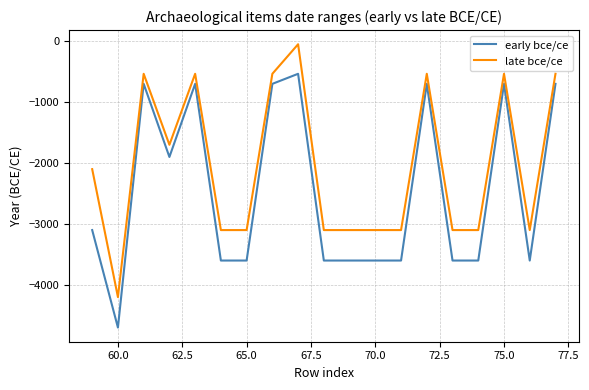

Rank the series by their average value, from lowest to highest.

early bce/ce, late bce/ce